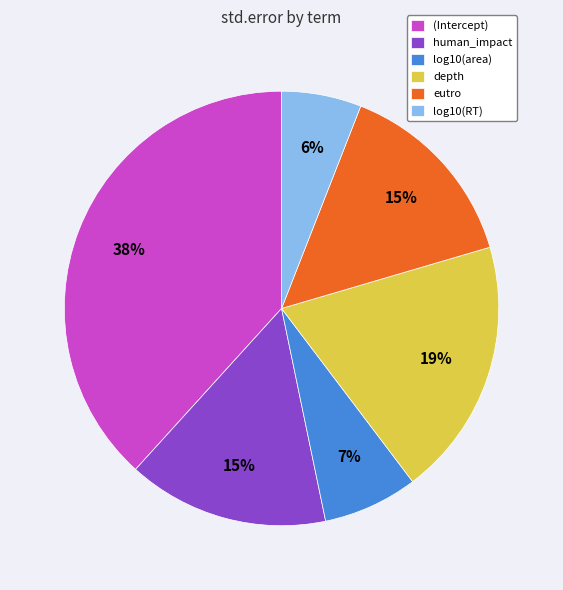

Between human_impact and (Intercept), which is larger?

(Intercept)